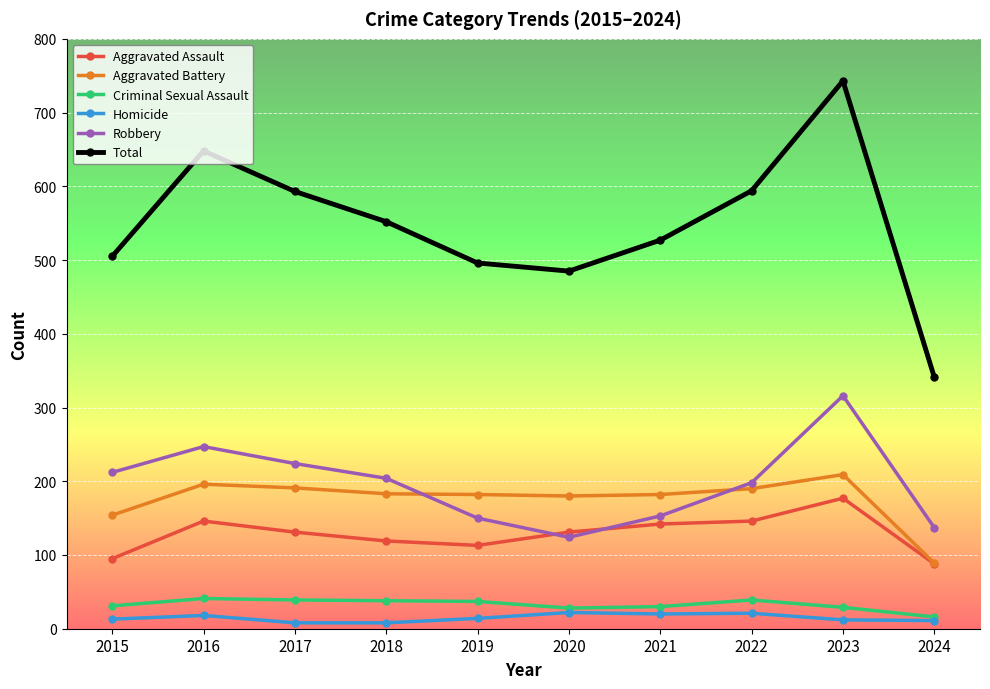

How many series are shown in this chart?

6